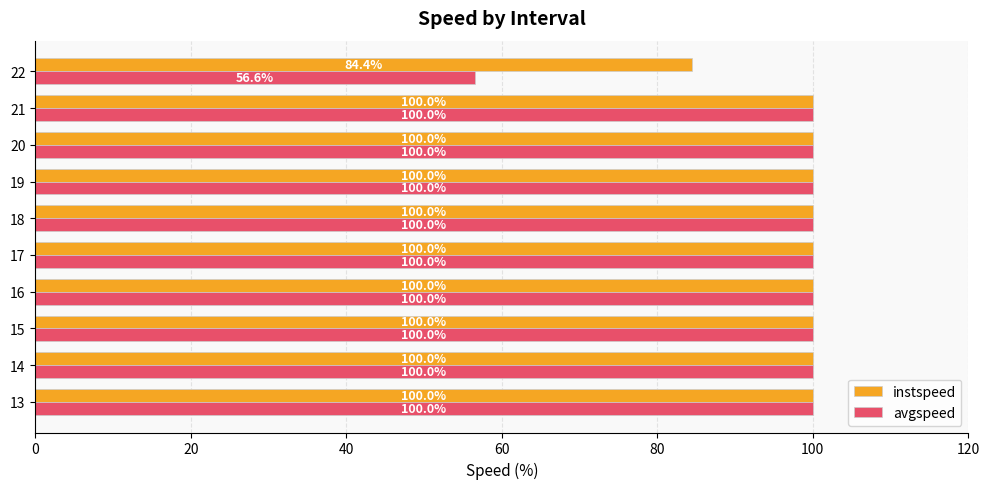

Which series has the largest range (max minus min)?

avgspeed